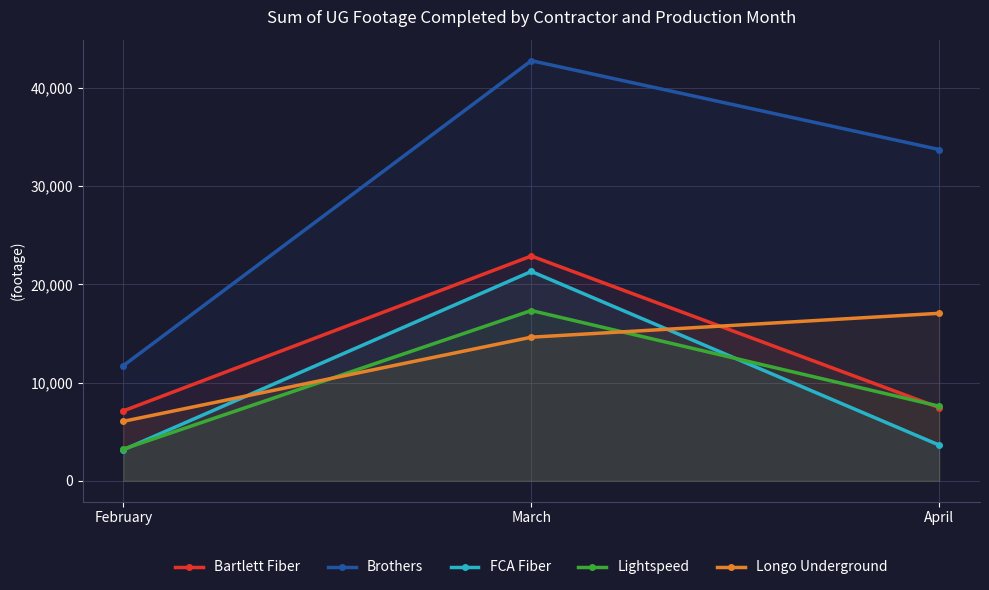

What is the lowest value of the Brothers series?

11735